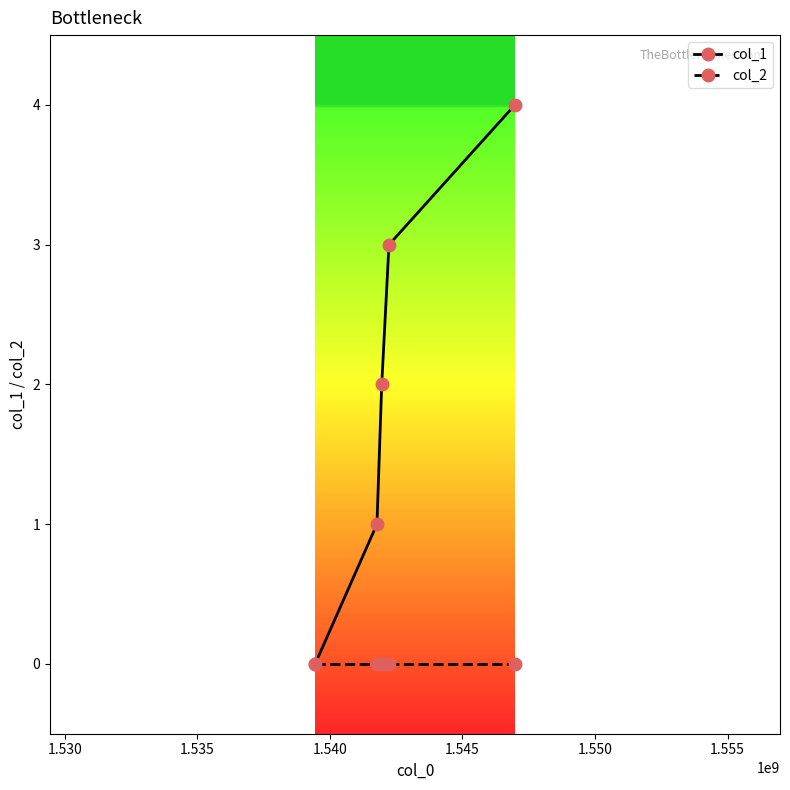

Reading left to right, what are all the values shown in this chart?

col_1: 0	1	2	3	4
col_2: 0	0	0	0	0